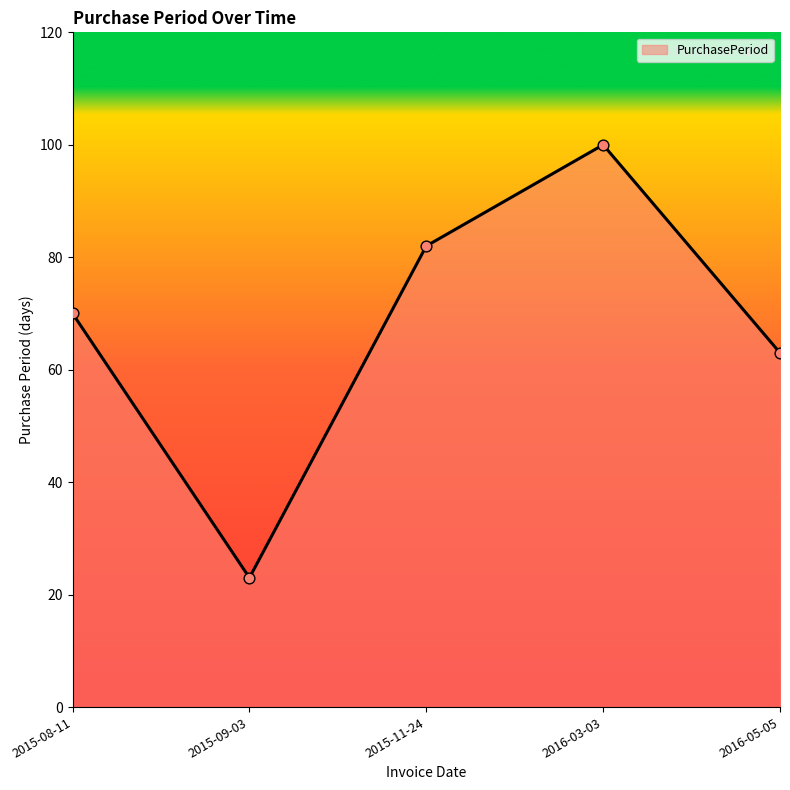

Which has a higher value, 2015-11-24 or 2015-09-03?

2015-11-24